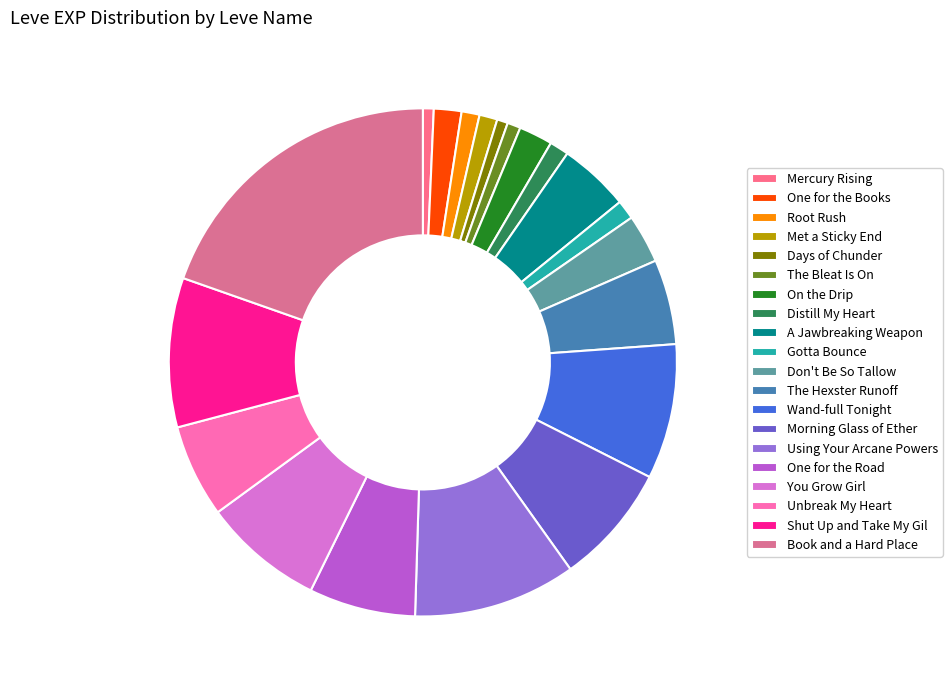

What is the change in value from On the Drip to Gotta Bounce?

-1070